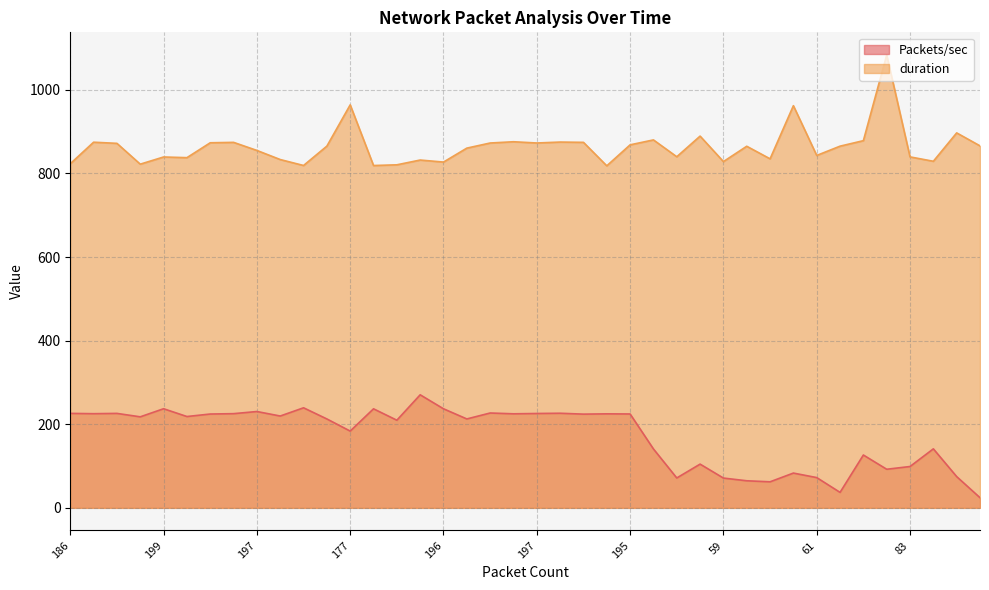

True or false: Packets/sec and duration cross at least once.

False